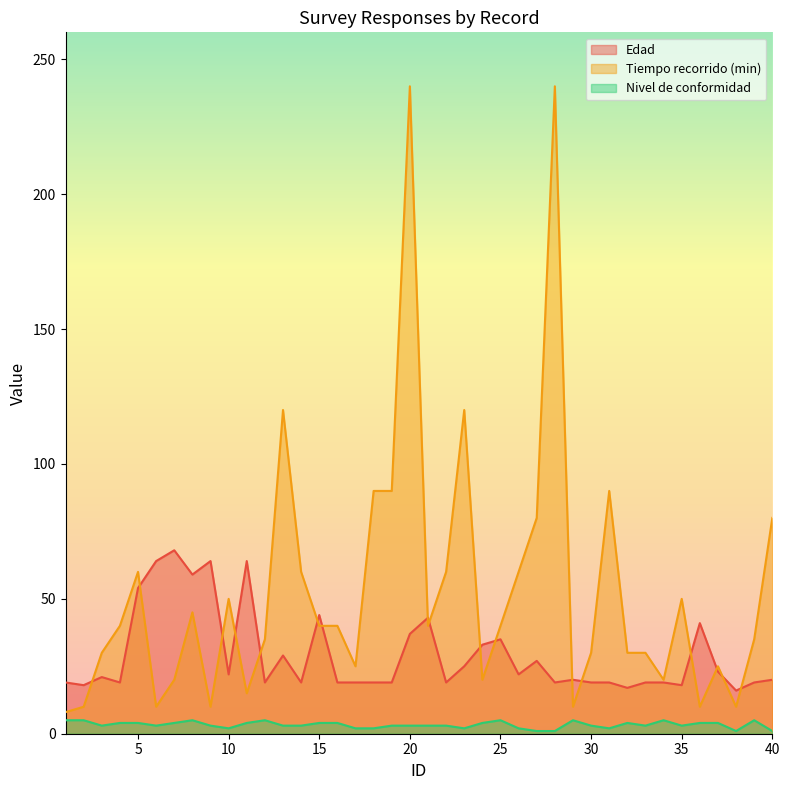

What are all the series names shown in the legend?

Edad, Tiempo recorrido (min), Nivel de conformidad